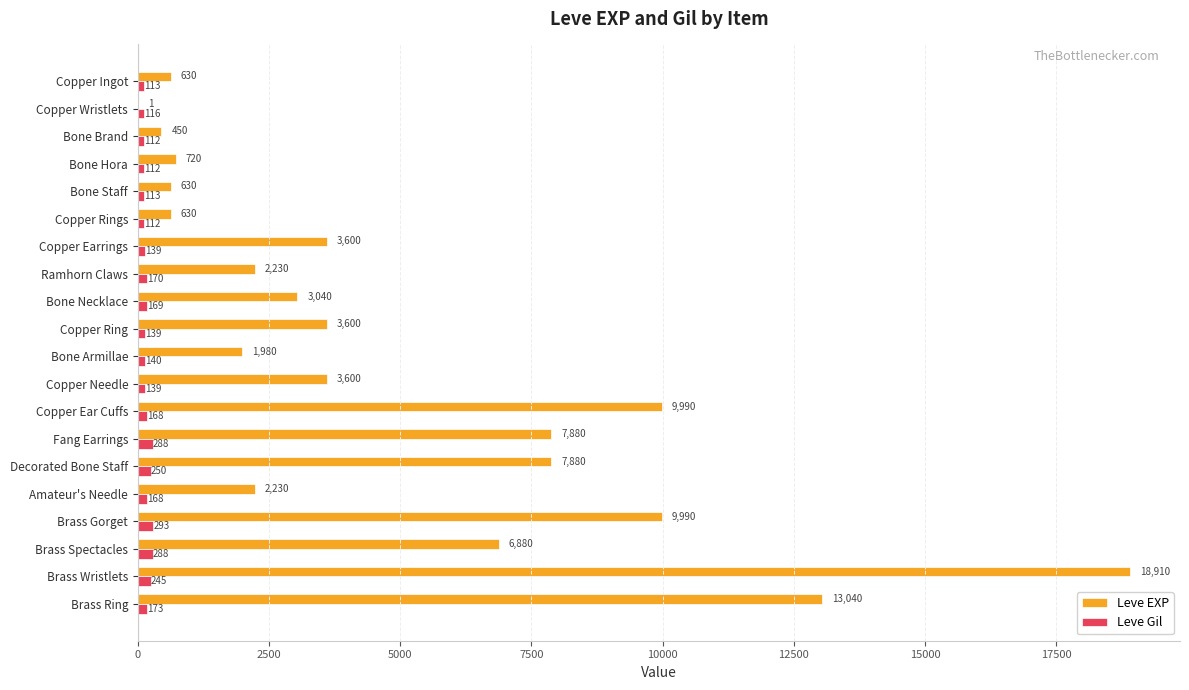

What is the sum of the Leve Gil values at Ramhorn Claws and Copper Needle?

309